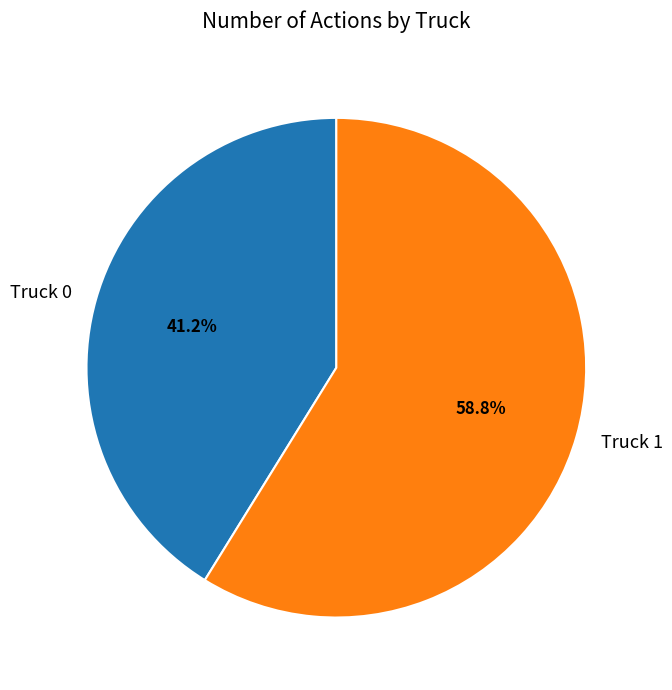

The Truck 0 slice represents 41% of the pie. True or false?

True